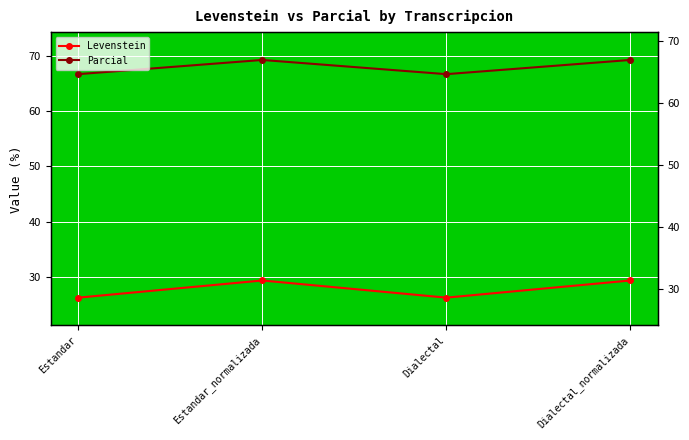

True or false: Levenstein and Parcial intersect in this chart.

False